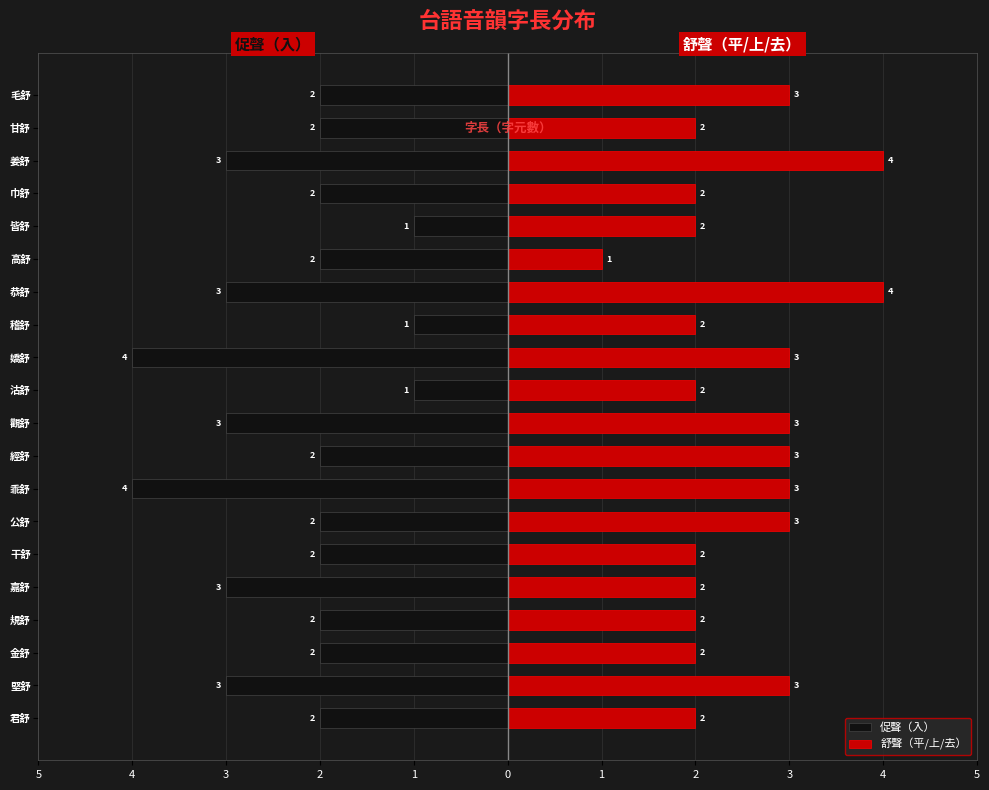

What is the average value of the 舒聲（平/上/去） series?

2